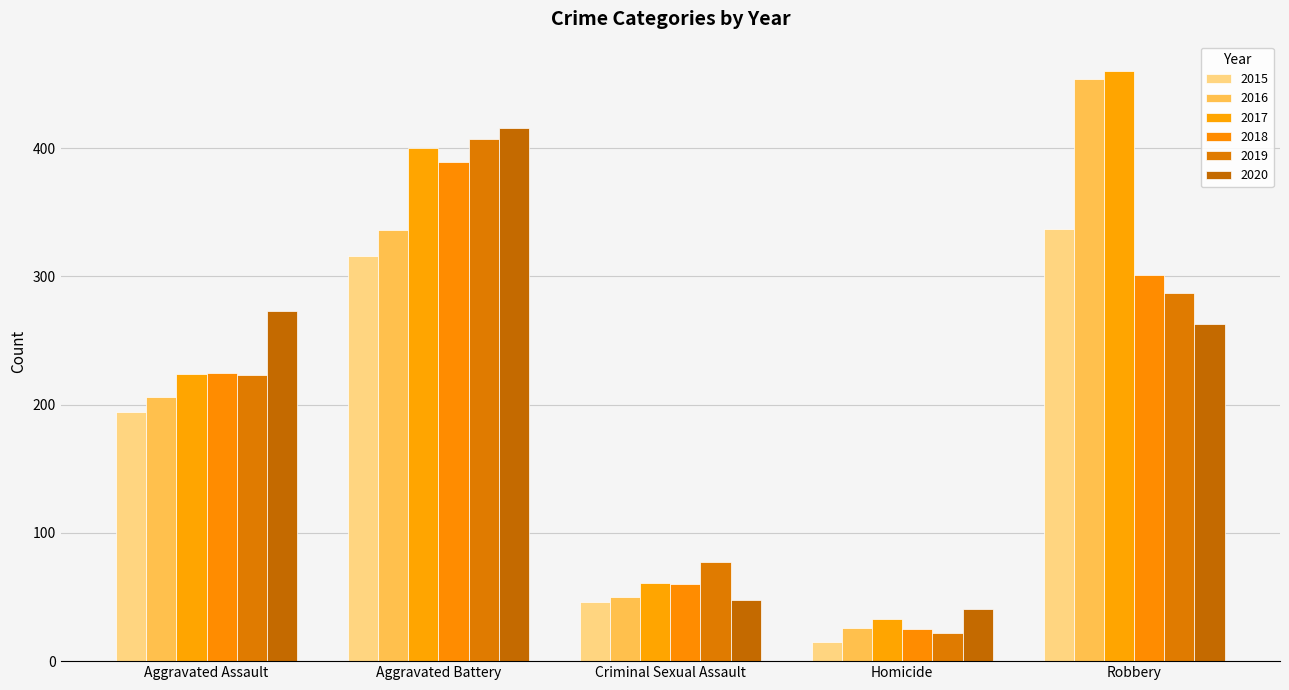

Read the 2019 value at Homicide.

22